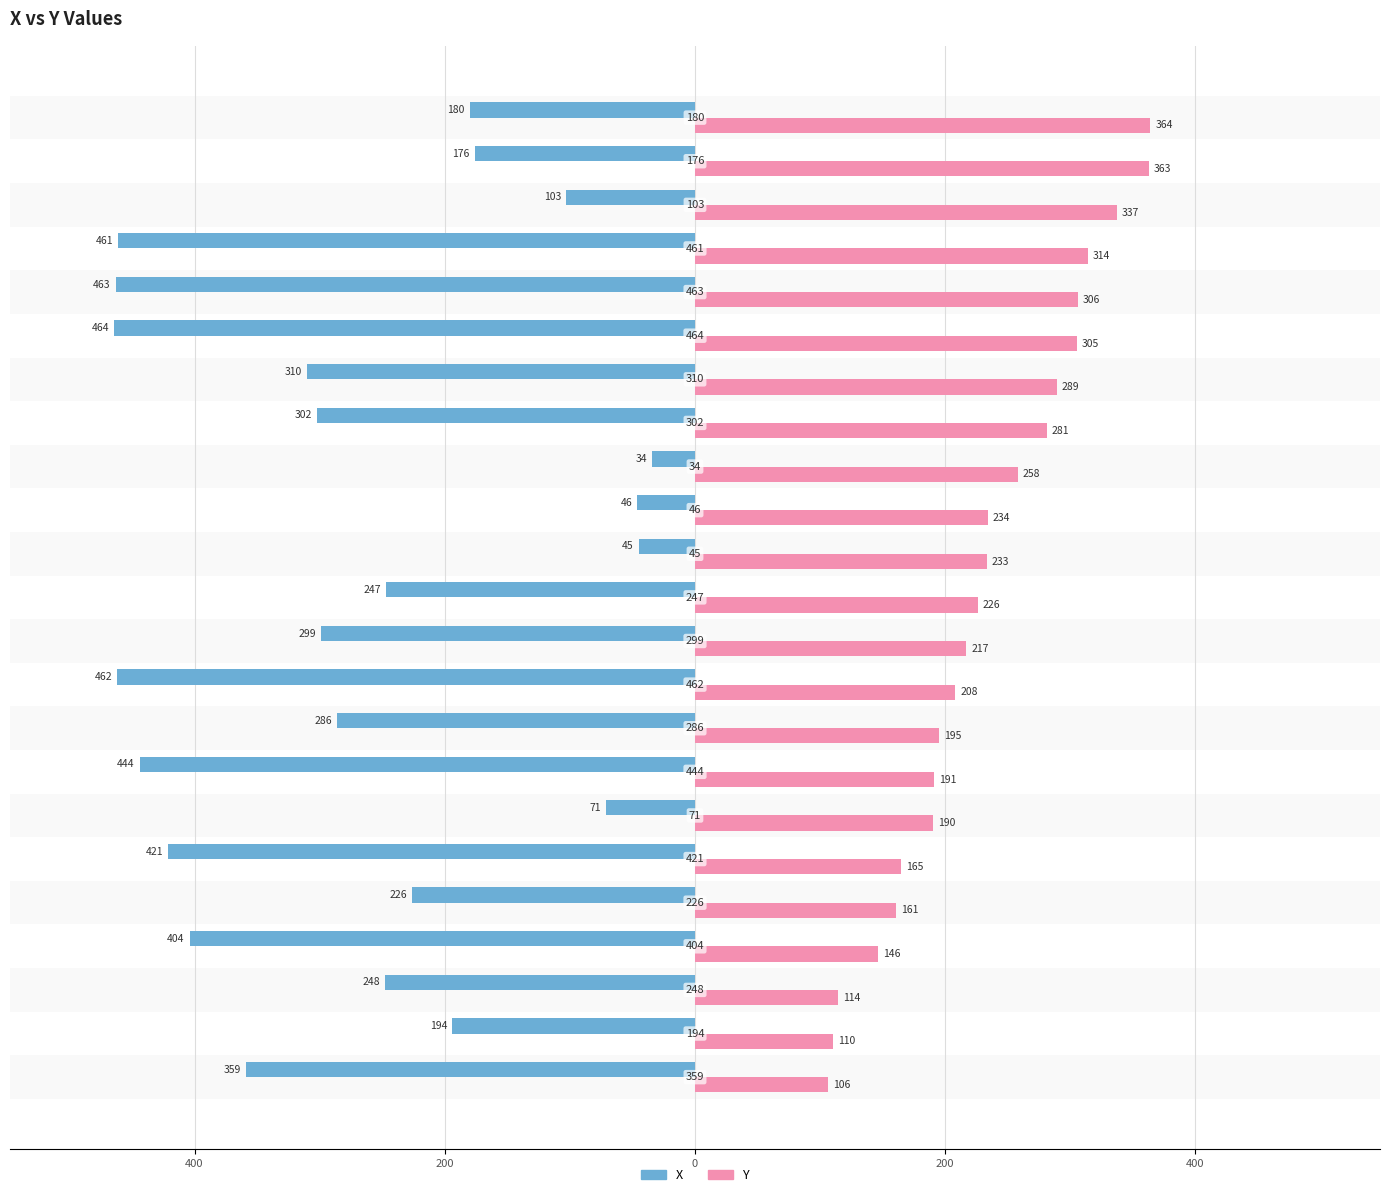

What are all the series names shown in the legend?

X, Y